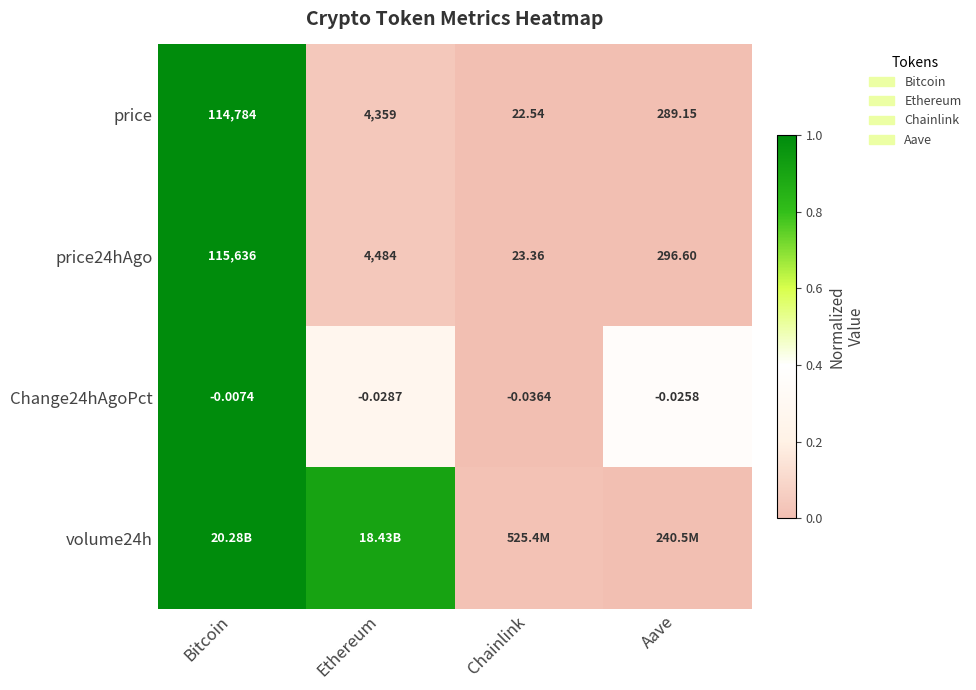

Rank the categories by price value from highest to lowest.

Bitcoin, Ethereum, Aave, Chainlink